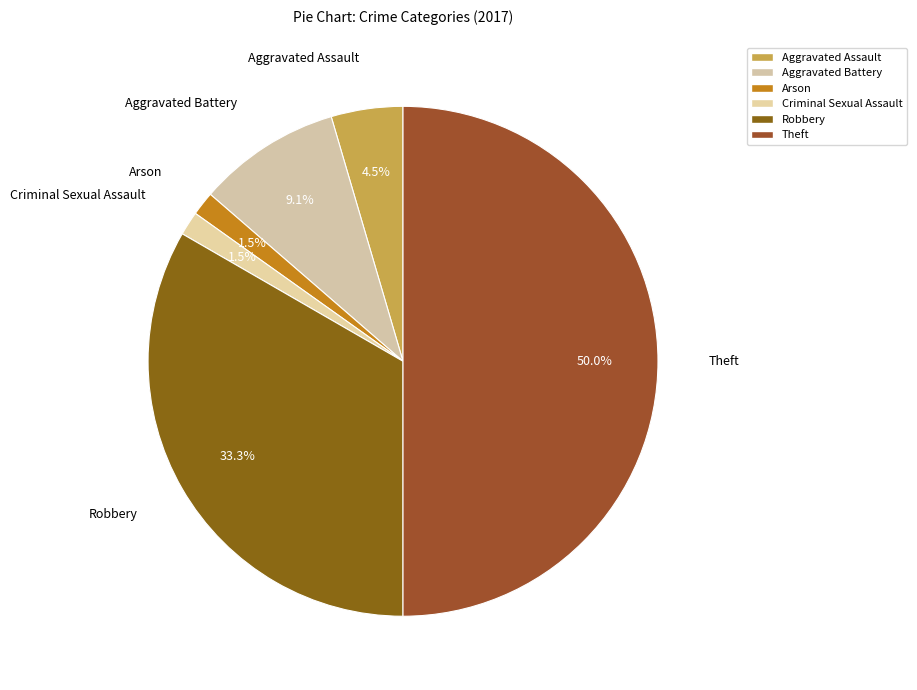

How many segments does this pie chart have?

6